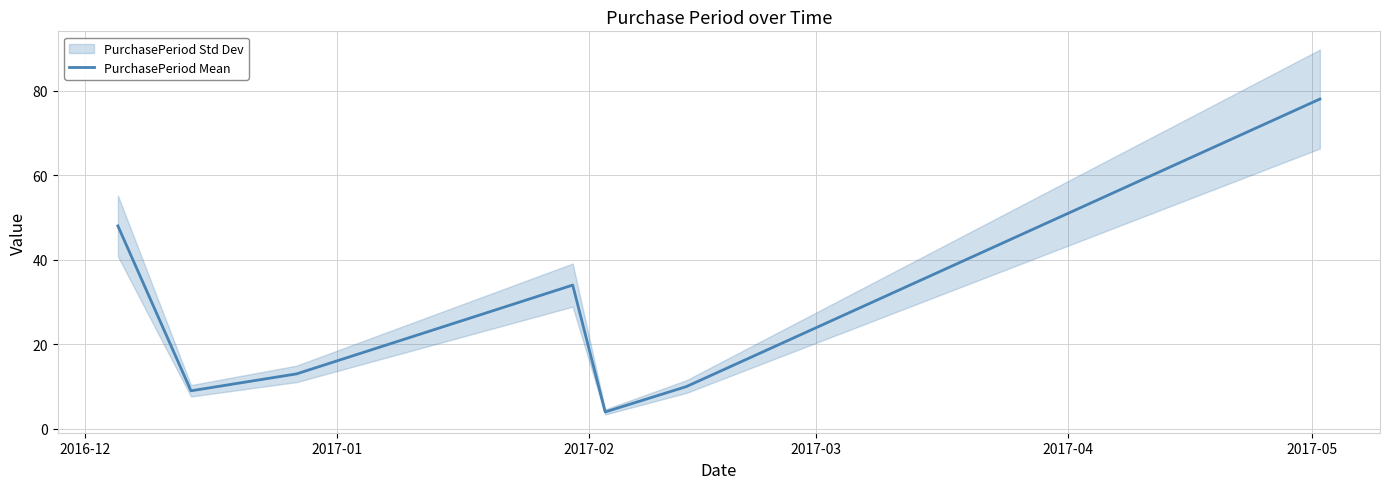

What is the minimum value for PurchasePeriod Mean?

4